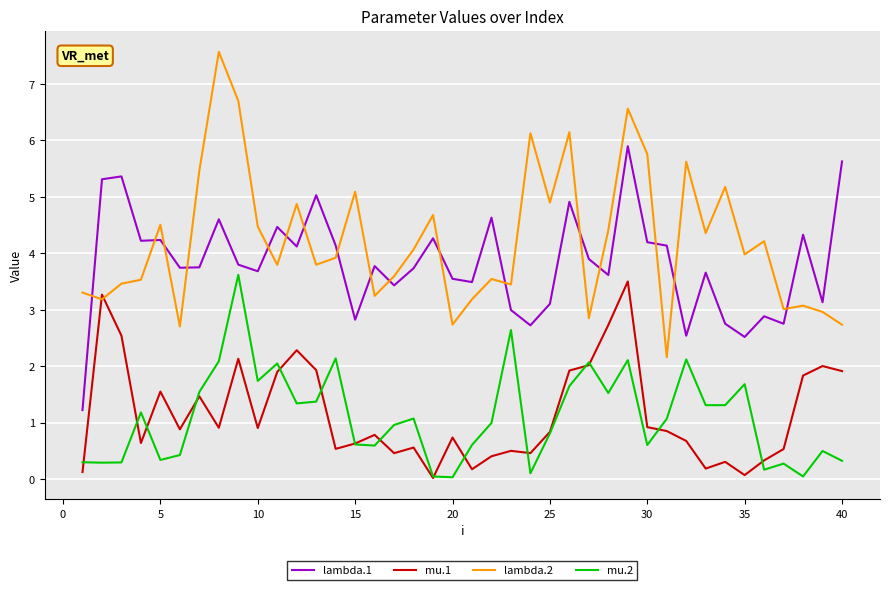

Which series has the largest total across all categories?

lambda.2